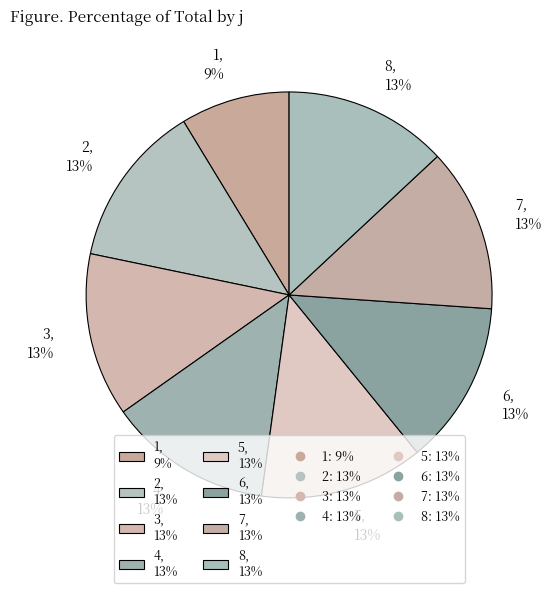

Does 1 account for over 50% of the chart?

No